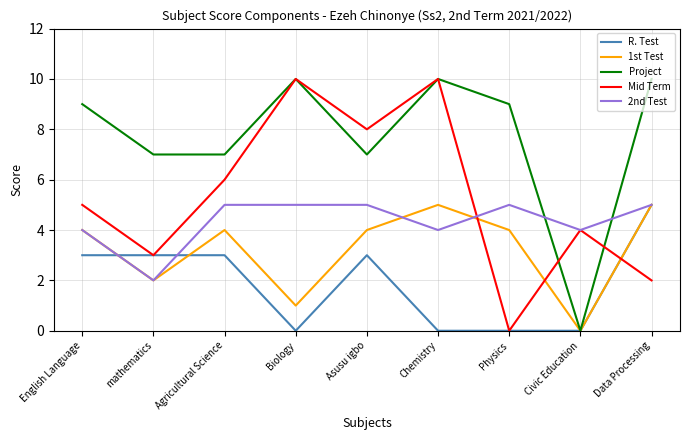

The Mid Term series shows 17 at Chemistry. True or false?

False